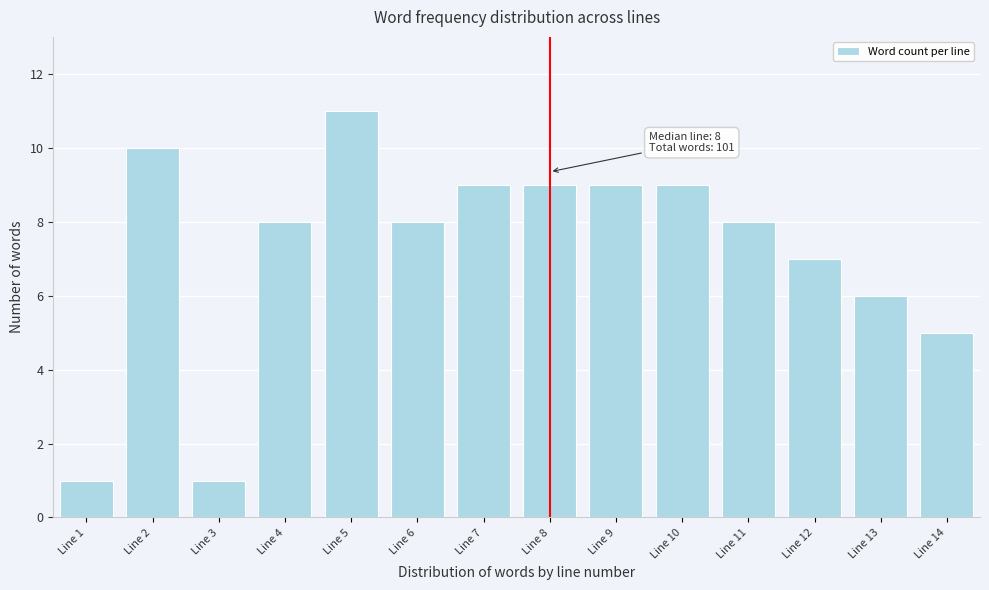

Reading left to right, extract all data points from this chart.

Line 1=1	Line 2=10	Line 3=1	Line 4=8	Line 5=11	Line 6=8	Line 7=9	Line 8=9	Line 9=9	Line 10=9	Line 11=8	Line 12=7	Line 13=6	Line 14=5